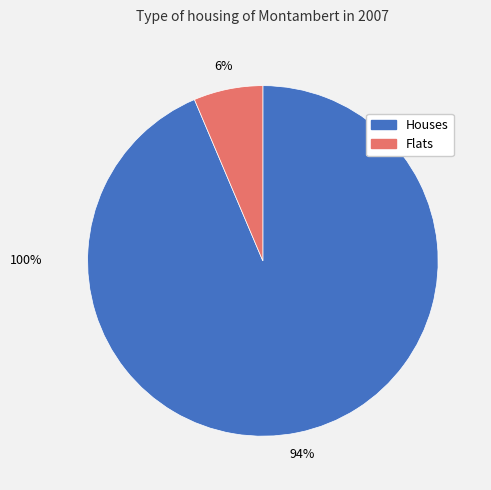

Does any single category account for the majority?

Yes